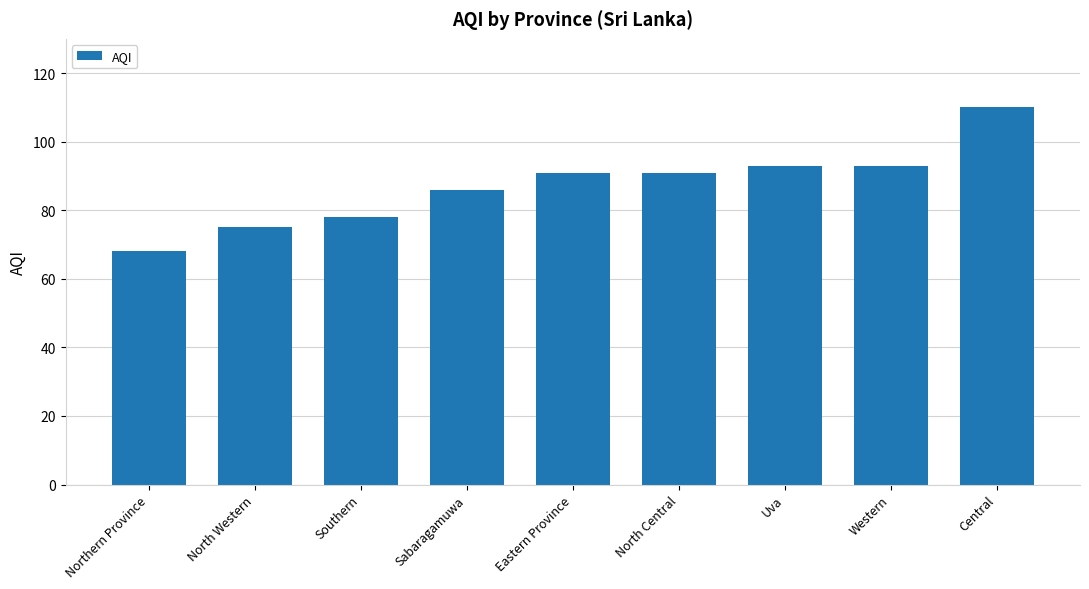

Reading left to right, transcribe all the data shown in this chart.

Northern Province=68	North Western=75	Southern=78	Sabaragamuwa=86	Eastern Province=91	North Central=91	Uva=93	Western=93	Central=110